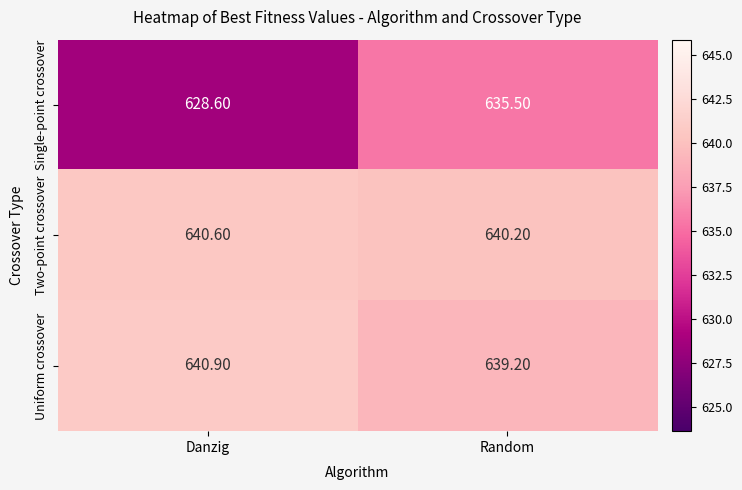

Which series has the largest range (max minus min)?

Single-point crossover